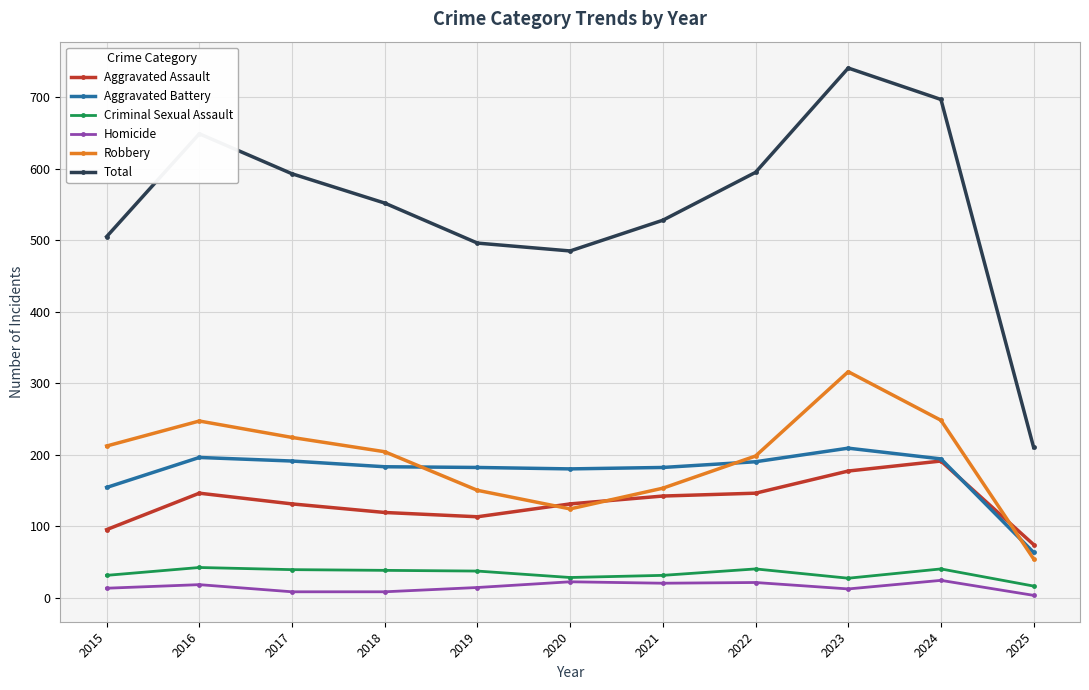

Which series has the widest spread of values?

Total